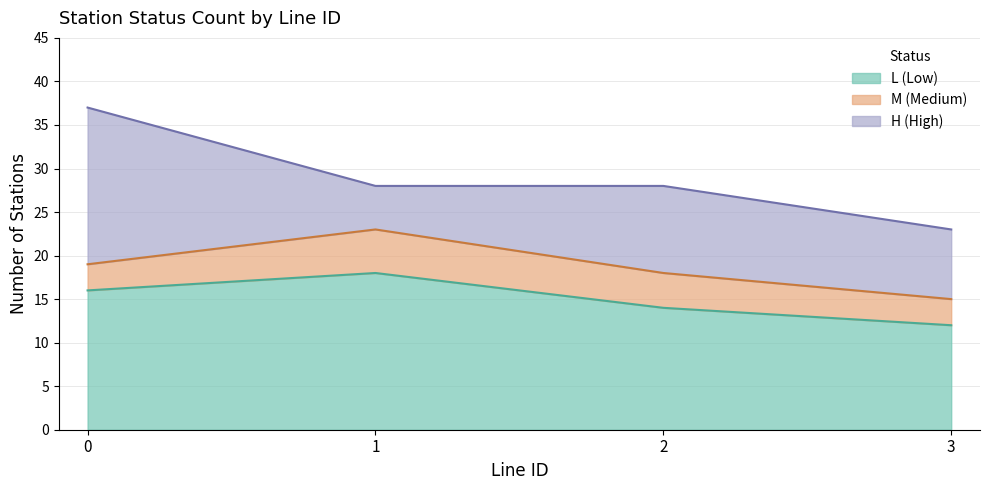

List the series in order of their peak value, highest first.

L_count, H_count, M_count